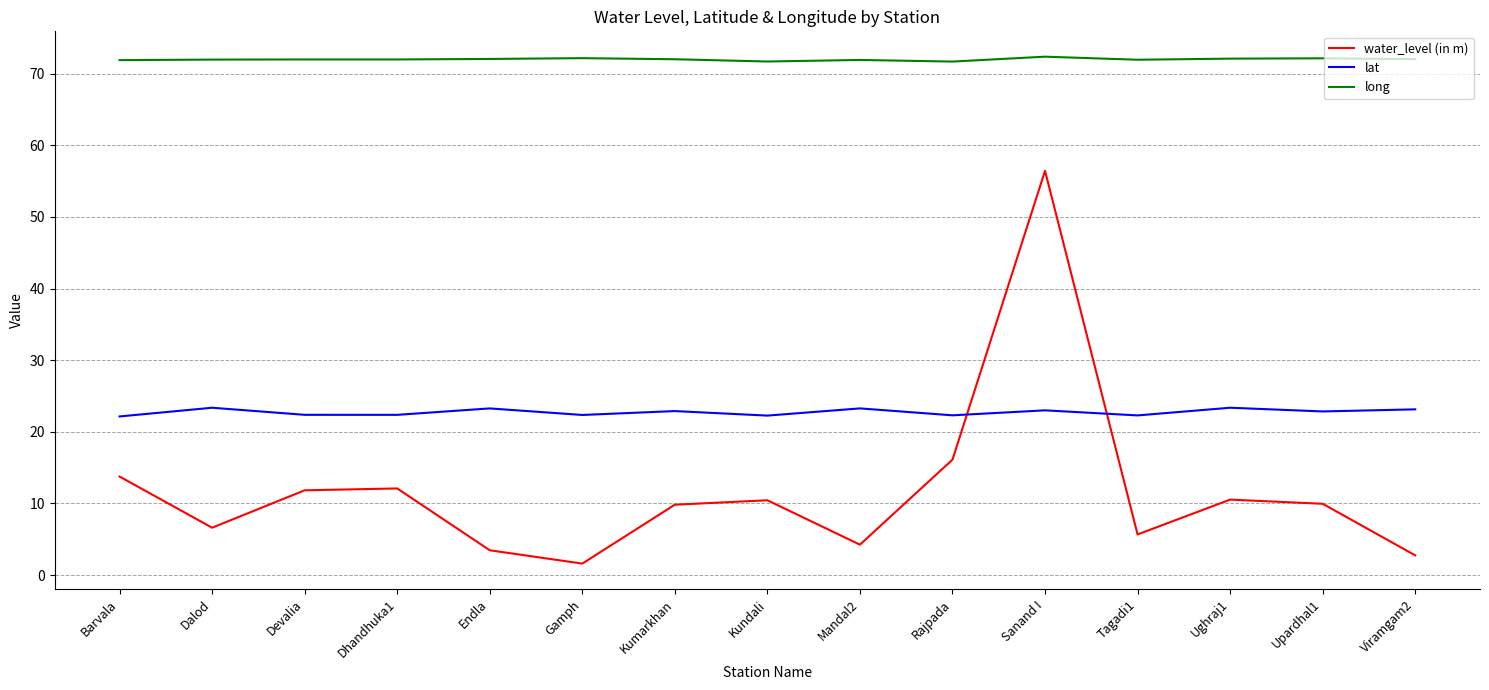

The water_level (in m) series shows 12.9 at Sanand I. True or false?

False